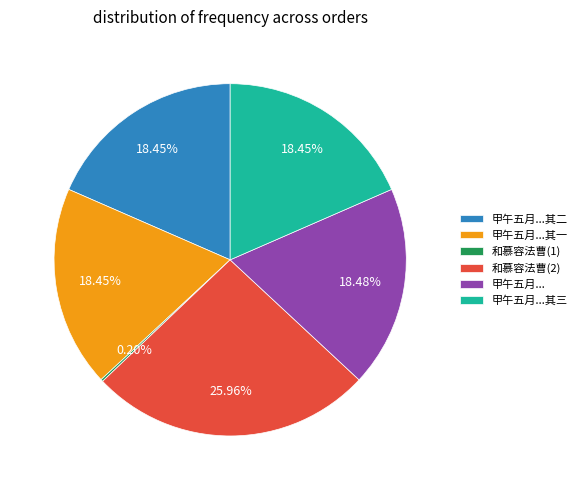

Is there any slice that represents more than half of the pie?

No